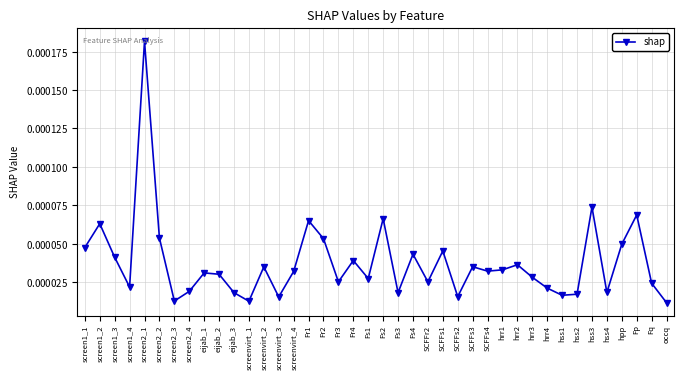

Is this an area chart (filled region under the line)?

No